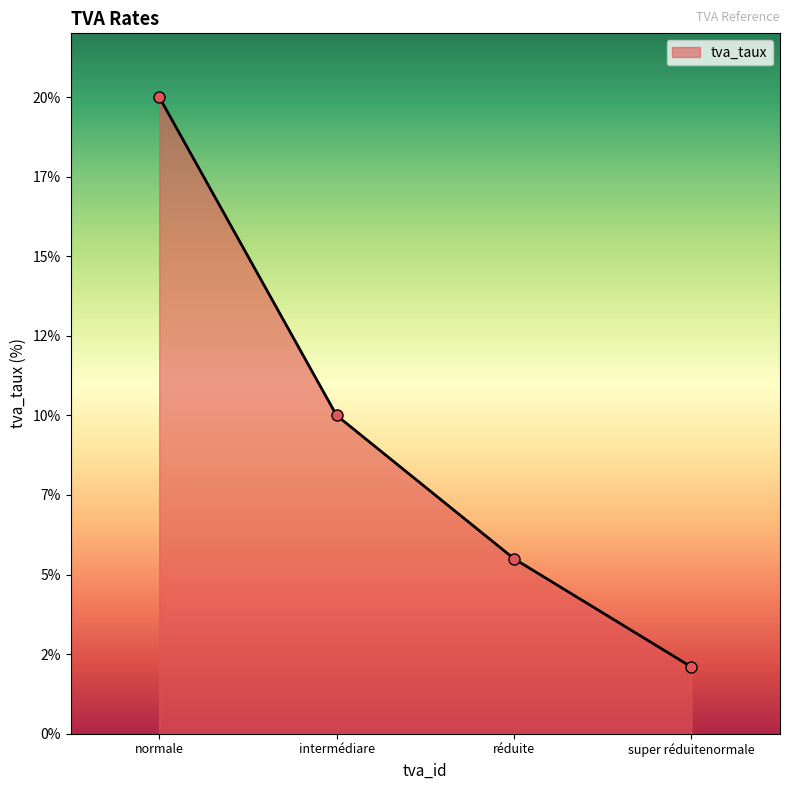

Which category has the lowest value across all series?

super réduitenormale